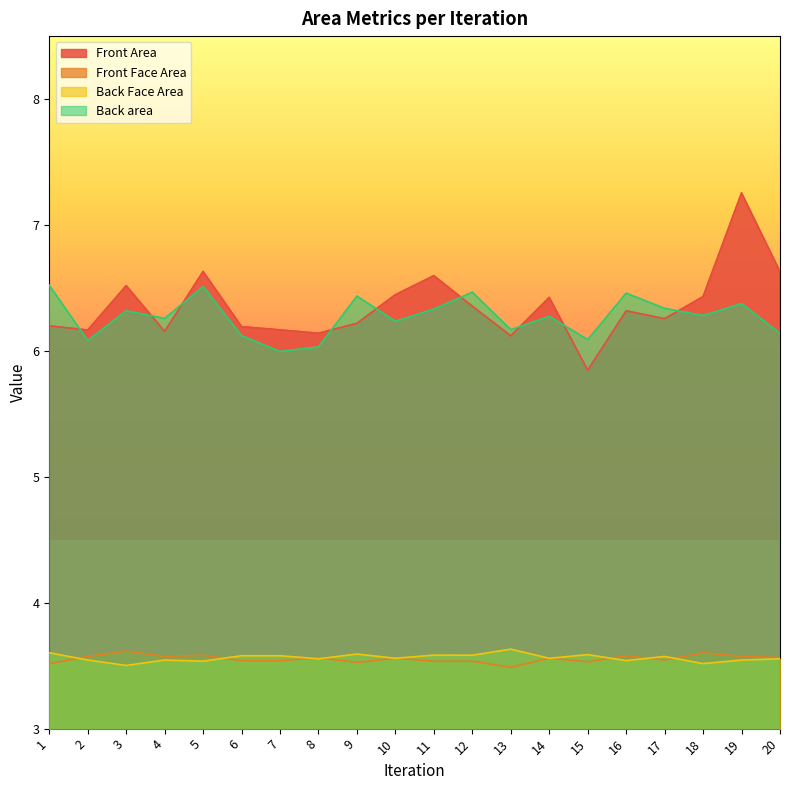

Does the chart have visible grid lines?

No